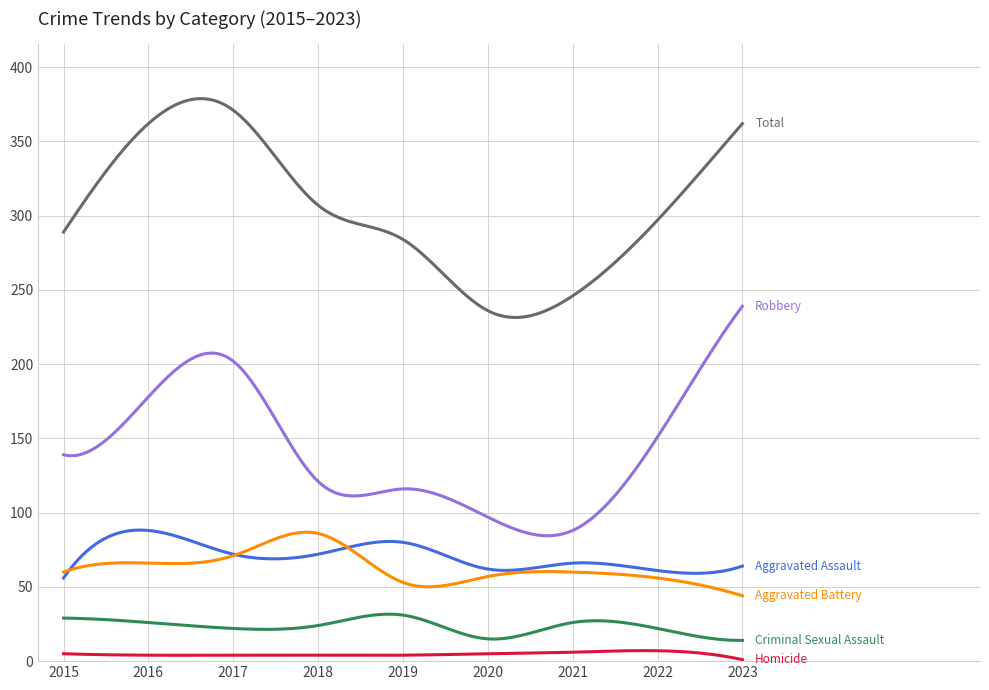

What is the greatest value displayed?

378.8